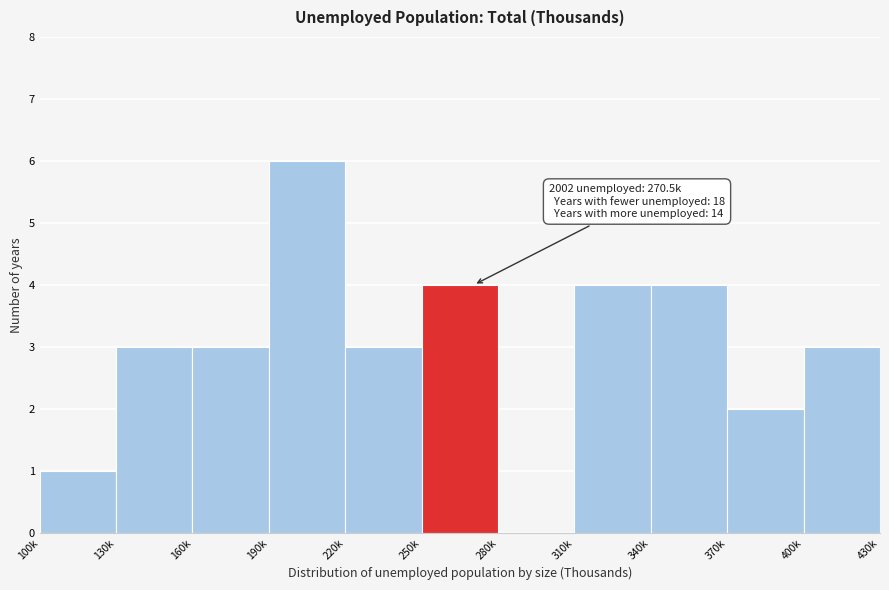

Reading left to right, what are all the values shown in this chart?

100k=1	130k=3	160k=3	190k=6	220k=3	250k=4	280k=0	310k=4	340k=4	370k=2	400k=3